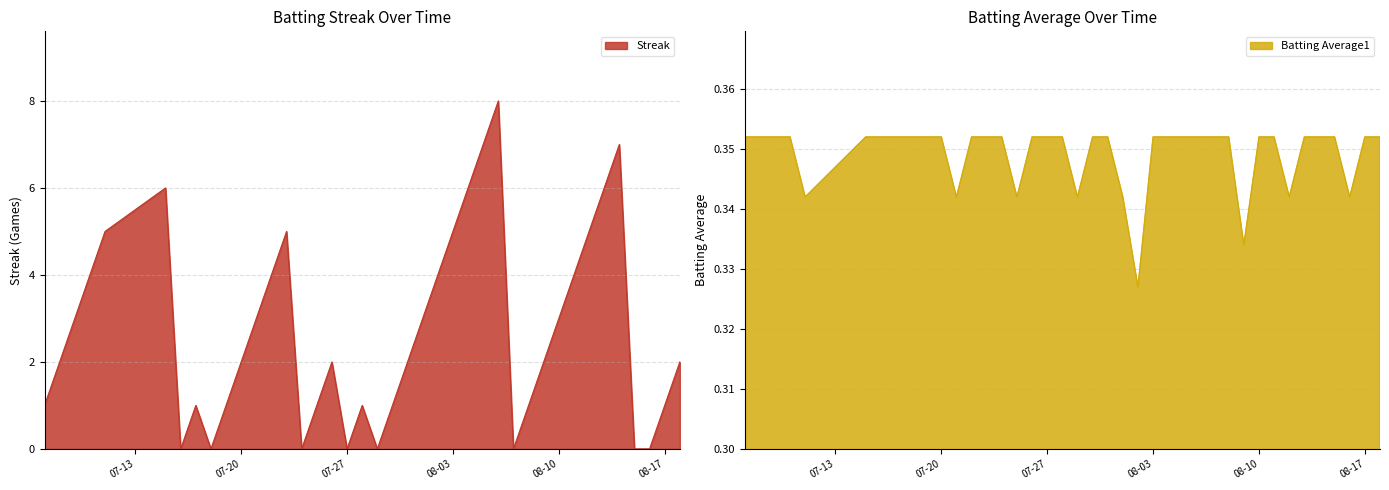

What is the maximum value shown in the chart?

8.0